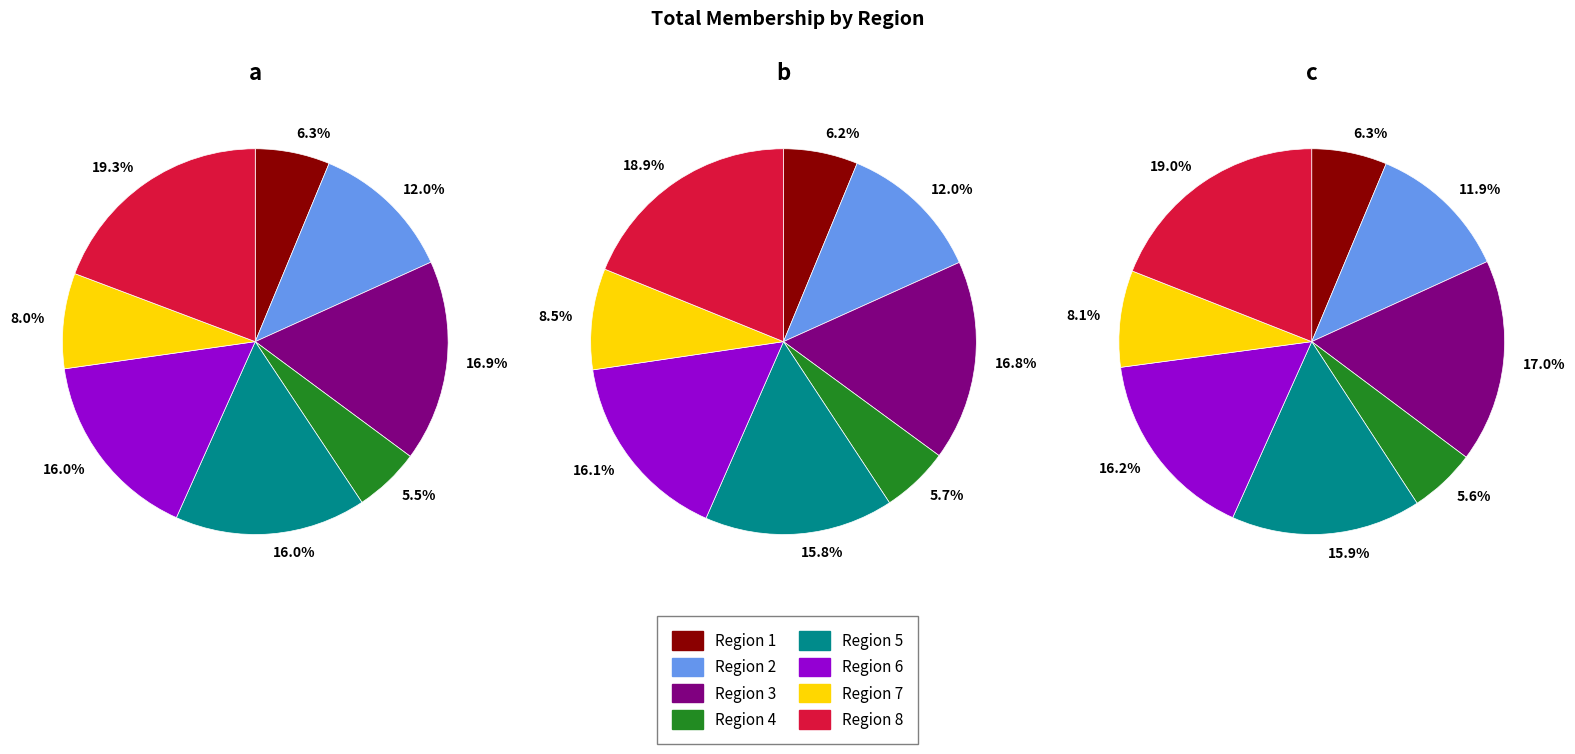

What is the smallest slice in the pie chart?

Region 4